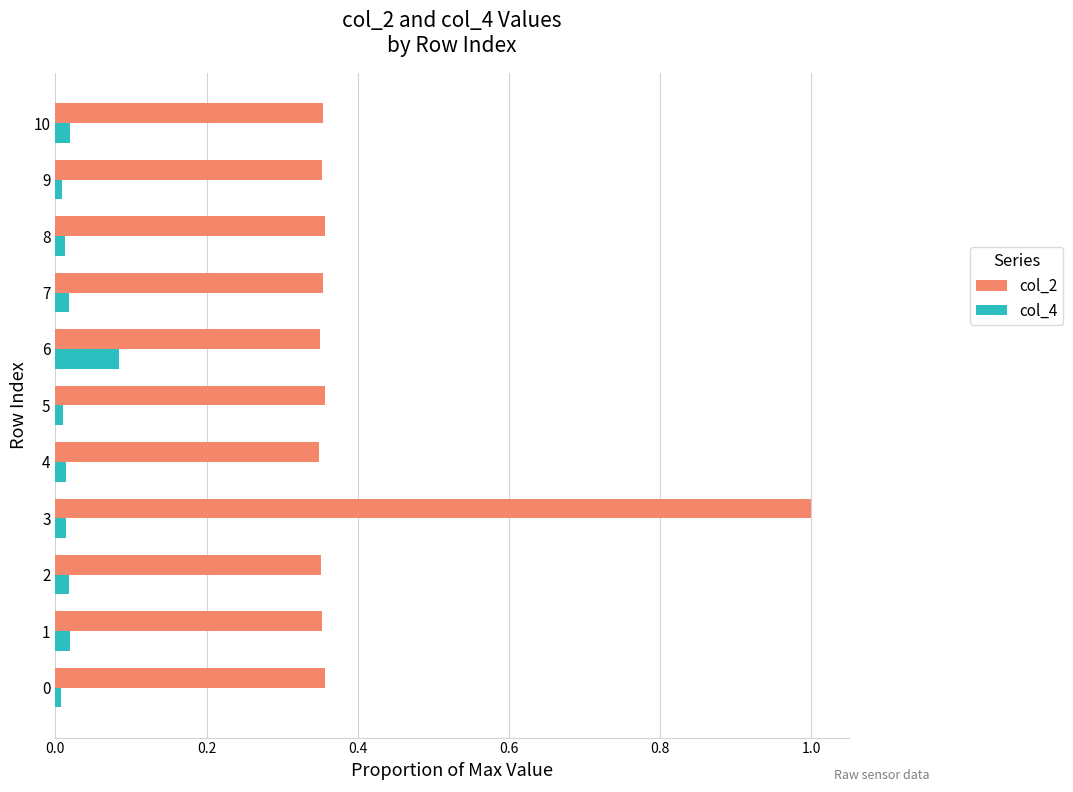

True or false: col_2 has a value of 0.5 at 4.

False